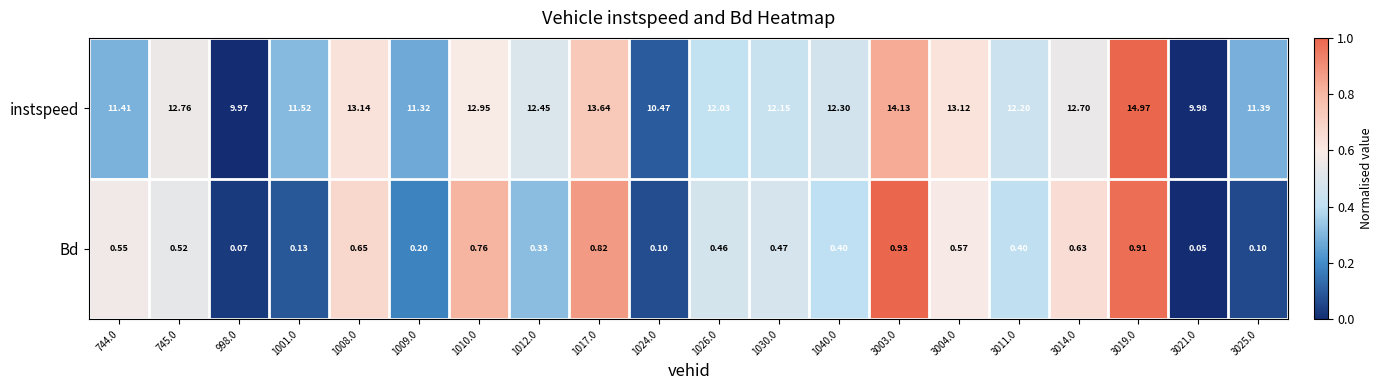

Which series has the largest total across all categories?

instspeed